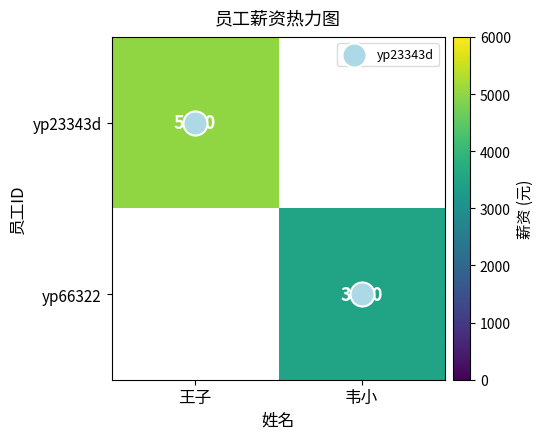

Is it true that yp66322 equals 1557.1 at 韦小?

False